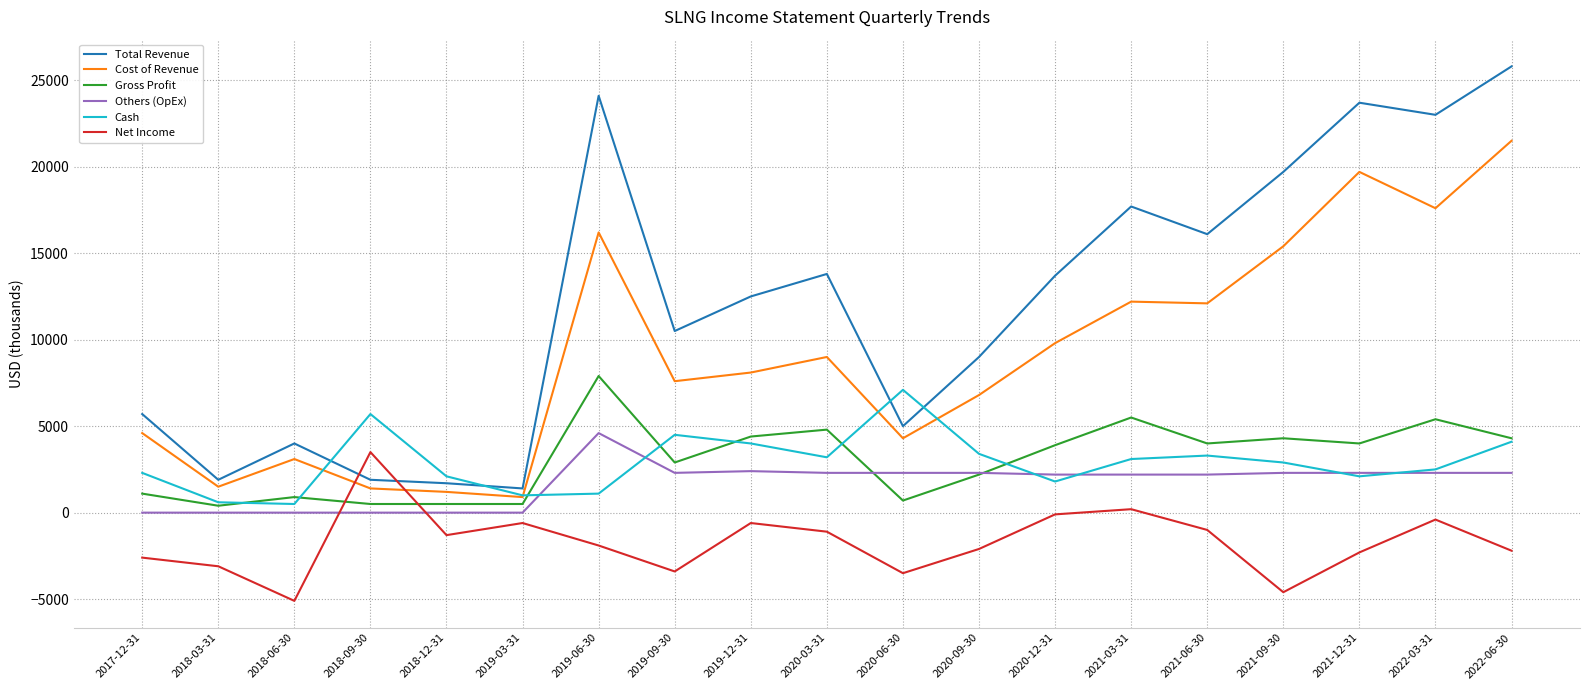

What is the difference between the Cash values at 2020-03-31 and 2018-06-30?

2700